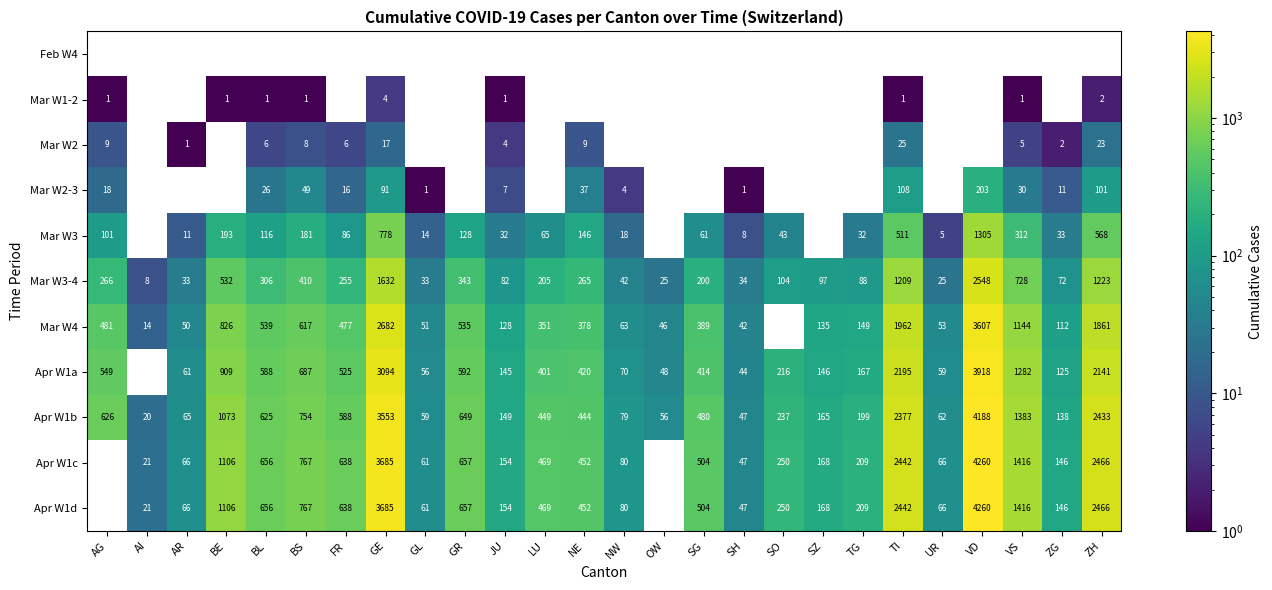

Is it true that Mar W3-4 equals 25 at OW?

True